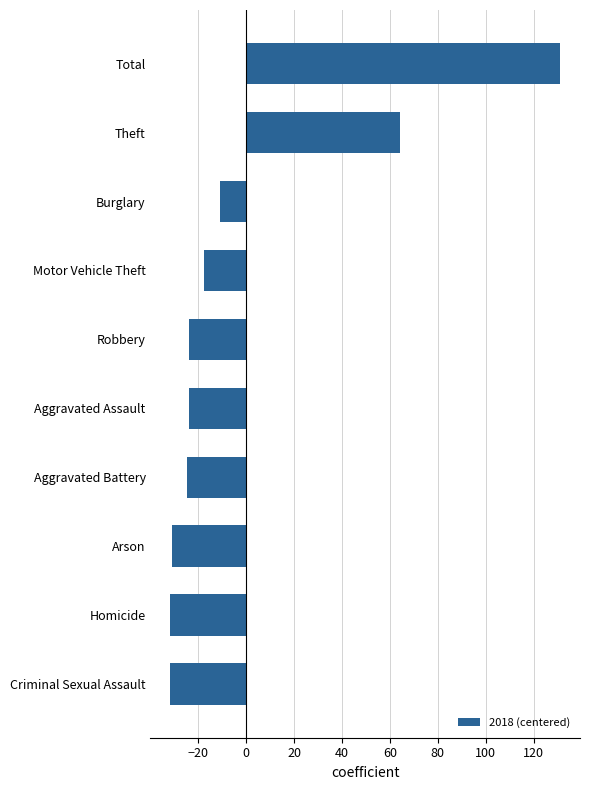

Reading bottom to top, extract all data points from this chart.

Criminal Sexual Assault=-31.8	Homicide=-31.8	Arson=-30.8	Aggravated Battery=-24.8	Aggravated Assault=-23.8	Robbery=-23.8	Motor Vehicle Theft=-17.8	Burglary=-10.8	Theft=64.2	Total=131.2